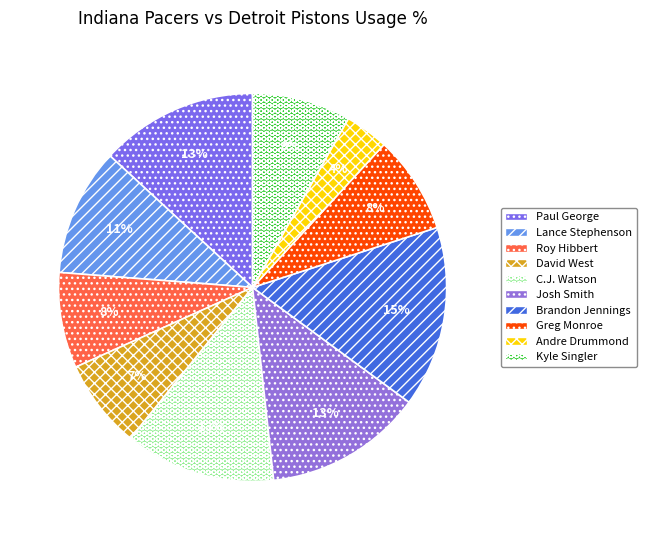

What percentage is NOT represented by Roy Hibbert?

92.0%